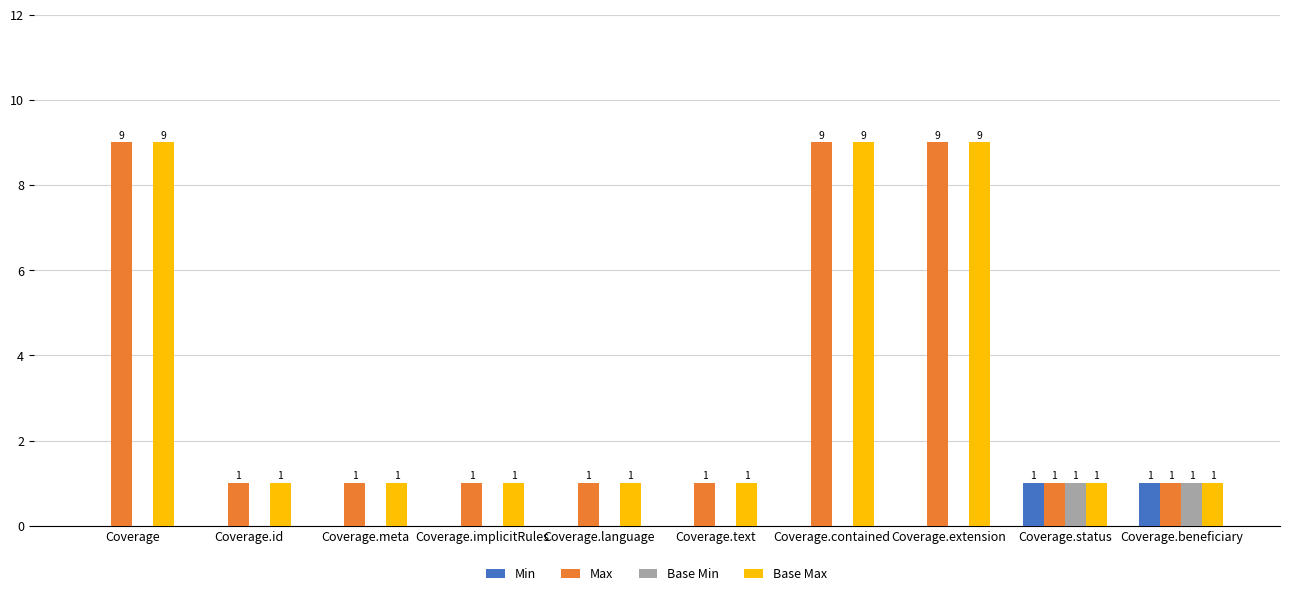

What is the sum of all Base Max values?

34